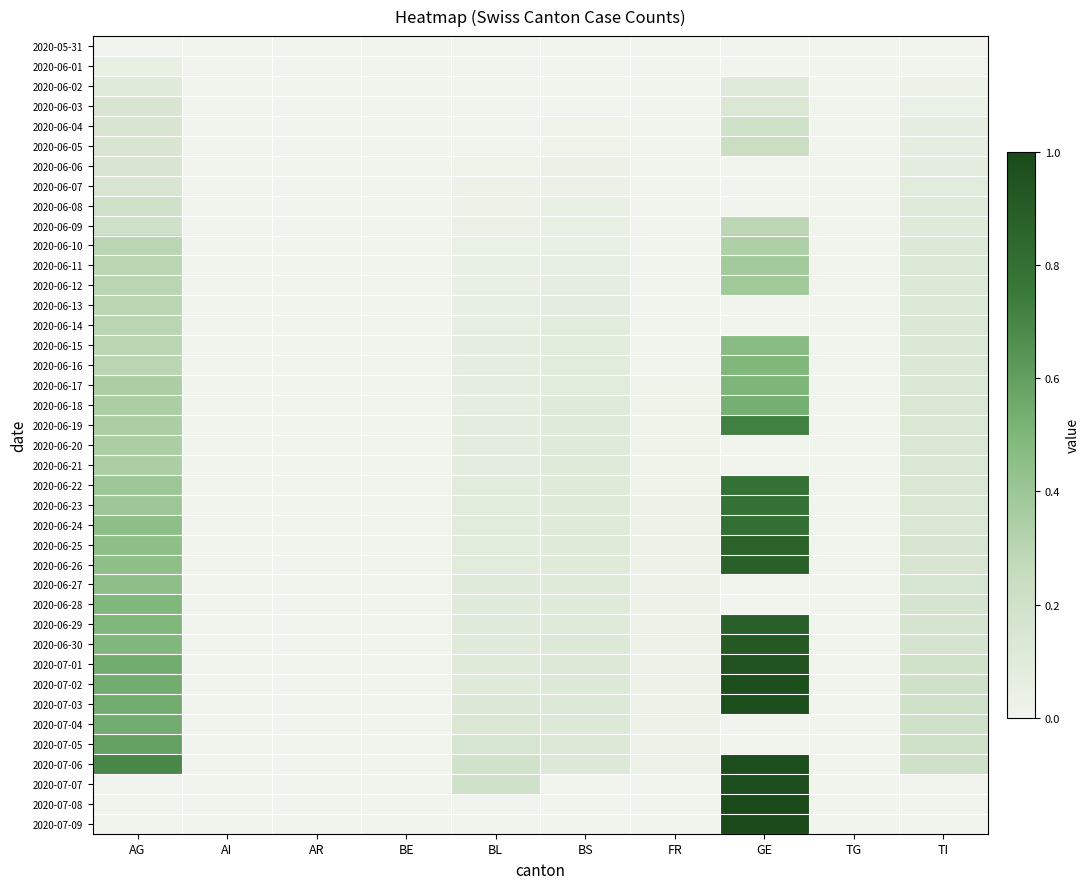

At which category is the sum across all series the highest?

GE